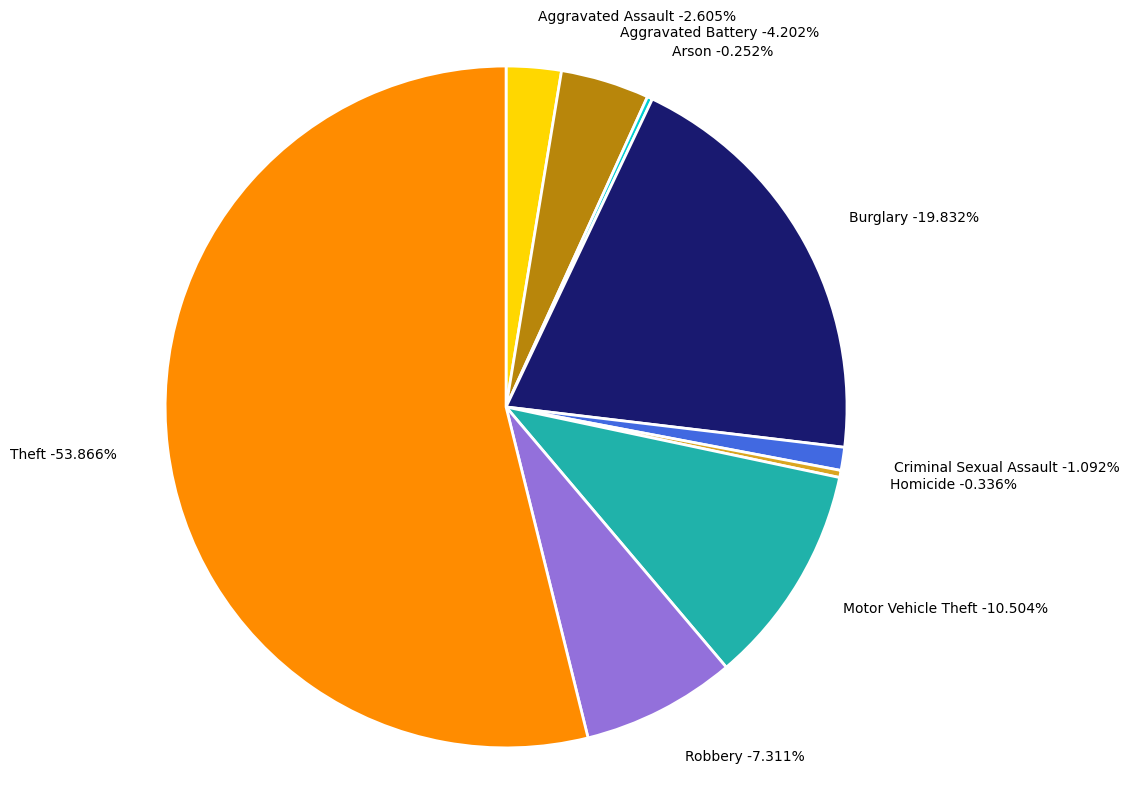

What is the total percentage of Homicide and Criminal Sexual Assault?

1.4%